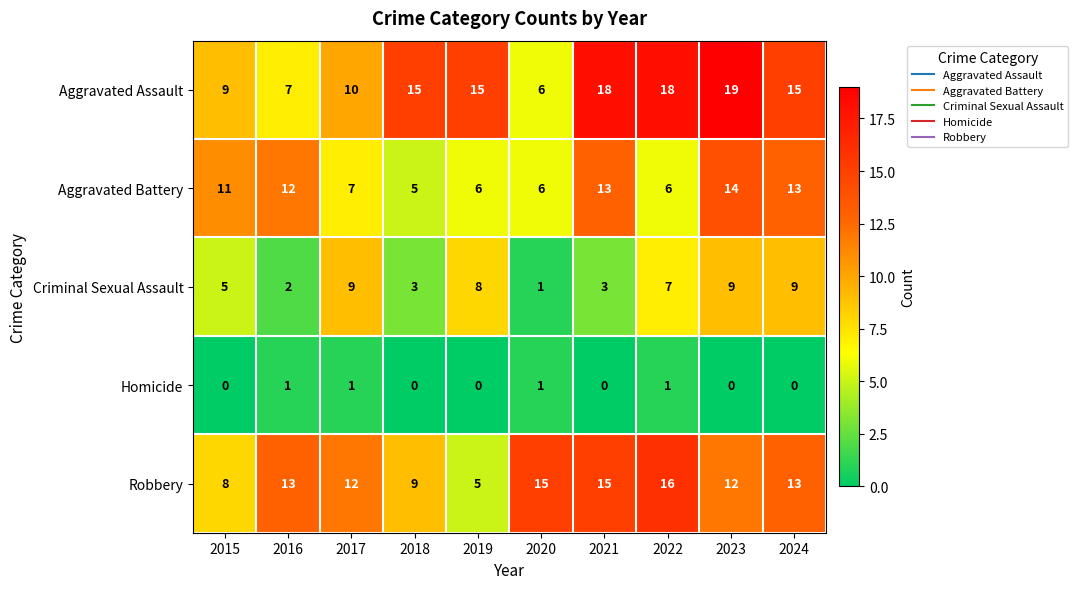

What is the difference between the second highest and second lowest values in the Robbery series?

7